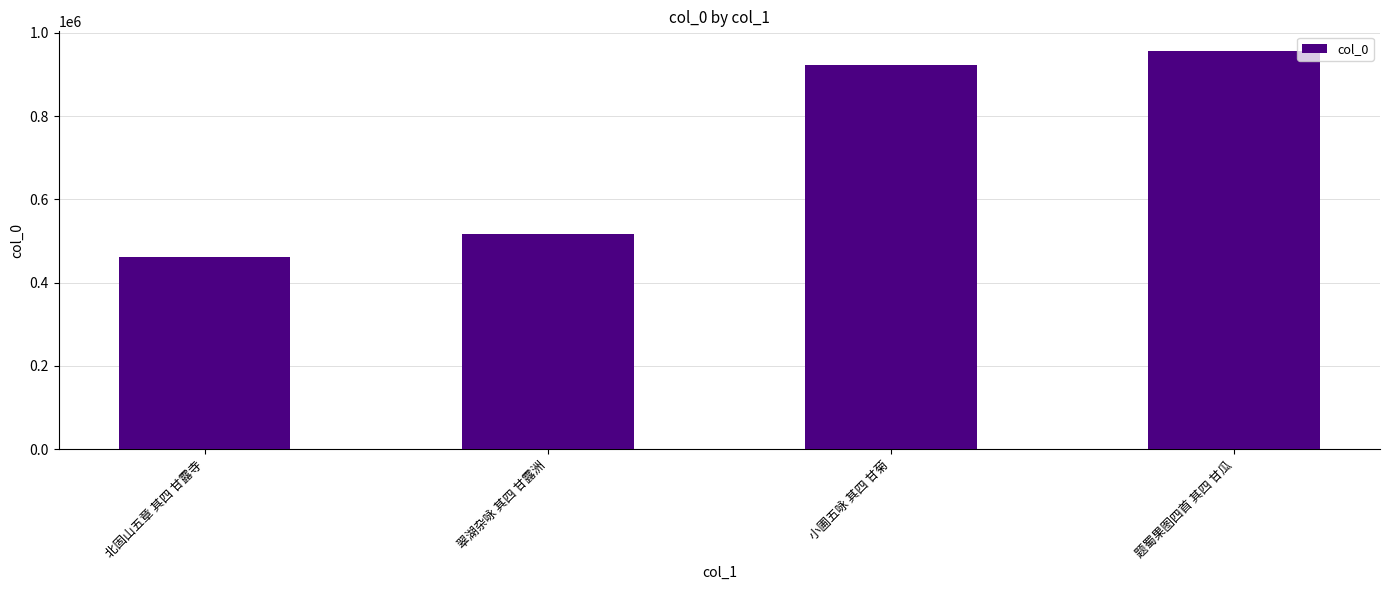

At which label is the value closest to 708164?

翠湖杂咏 其四 甘露洲